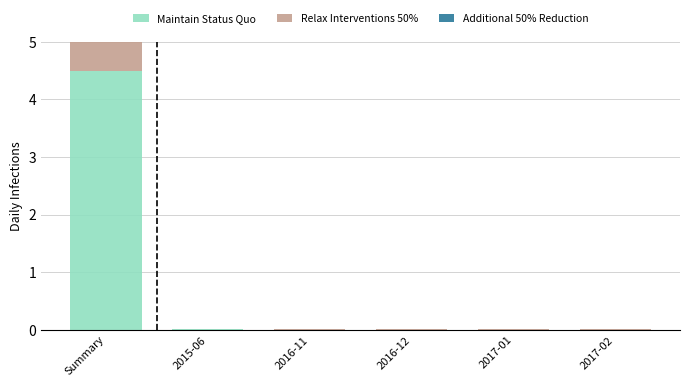

At which category does the chart reach its peak across all series?

Summary